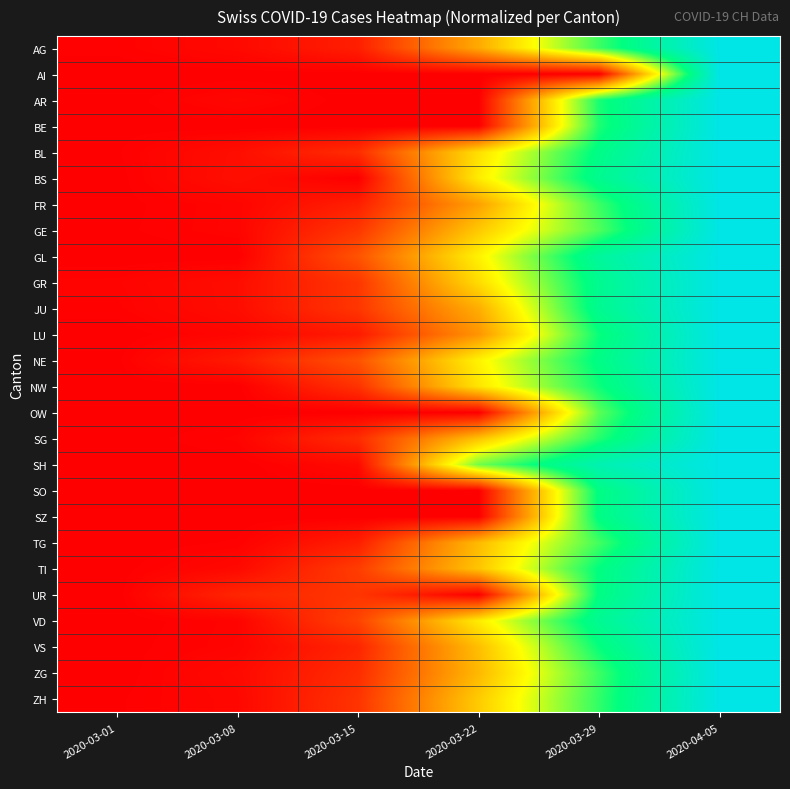

At which category is the sum across all series the highest?

2020-04-05